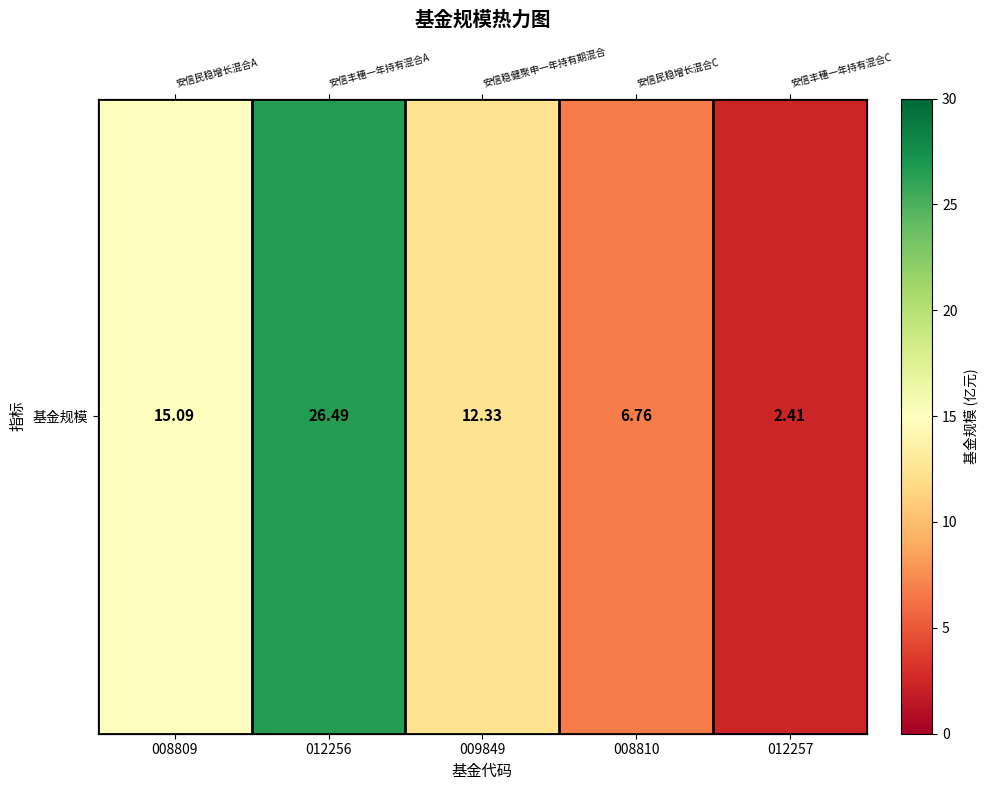

At which label does the data first exceed 12?

008809